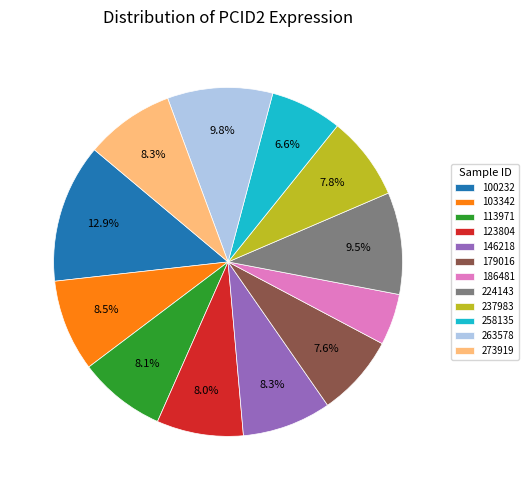

Which has a higher value, 224143 or 113971?

224143